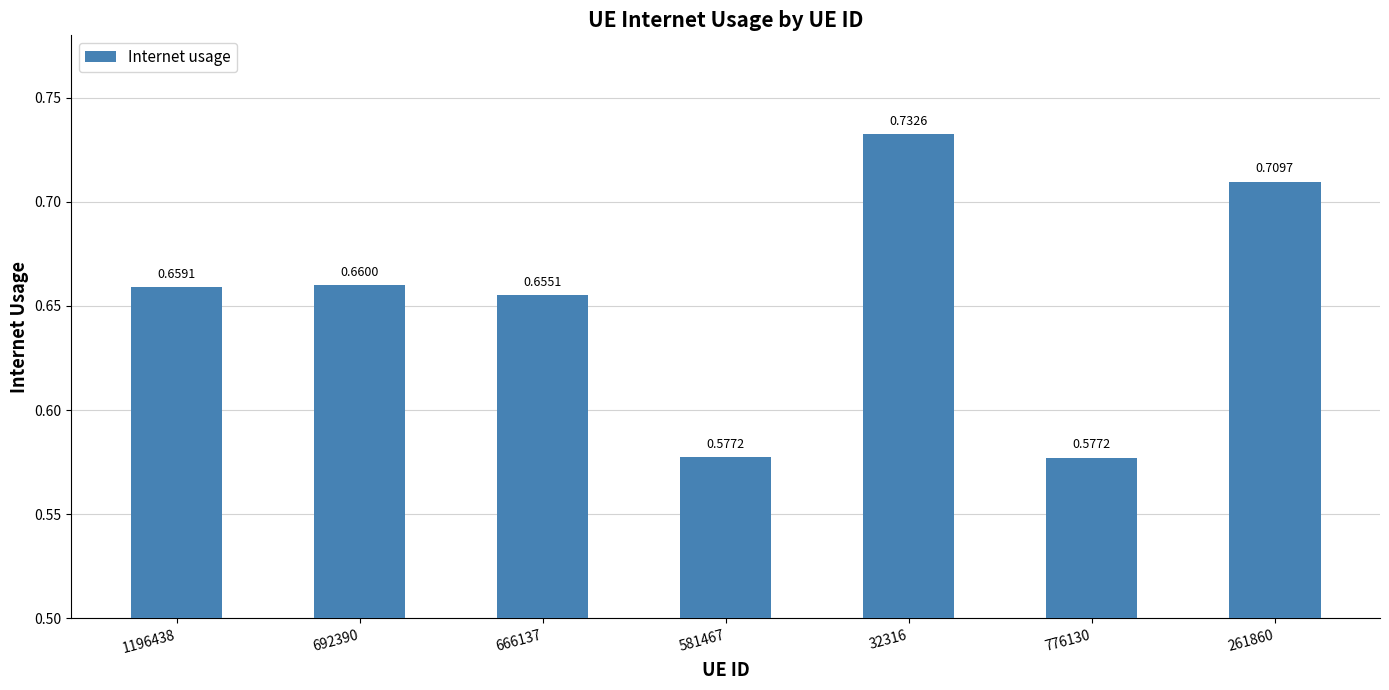

What is the change in value from 1196438 to 261860?

+0.1